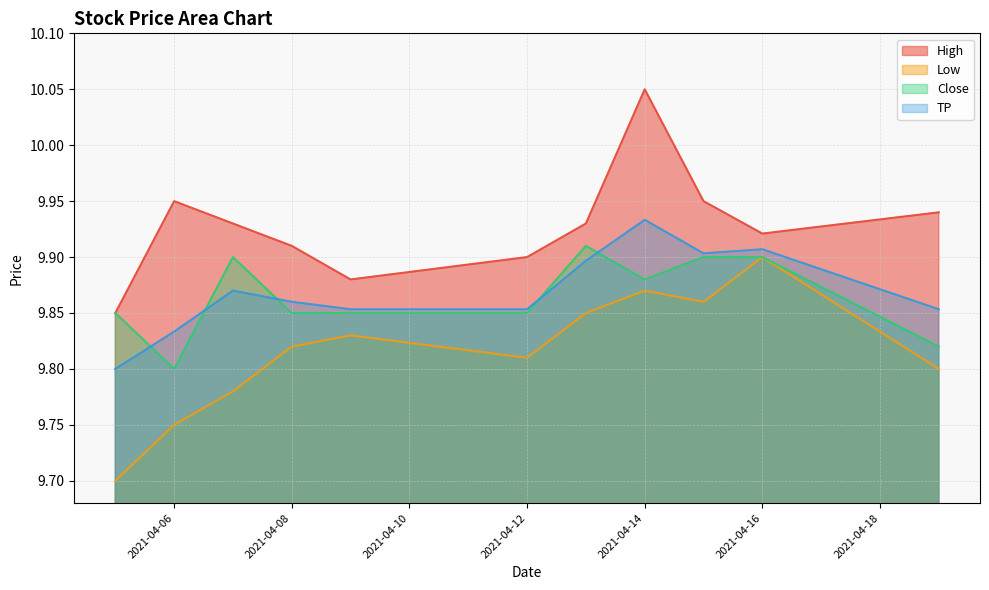

True or false: Close and Low cross at least once.

False